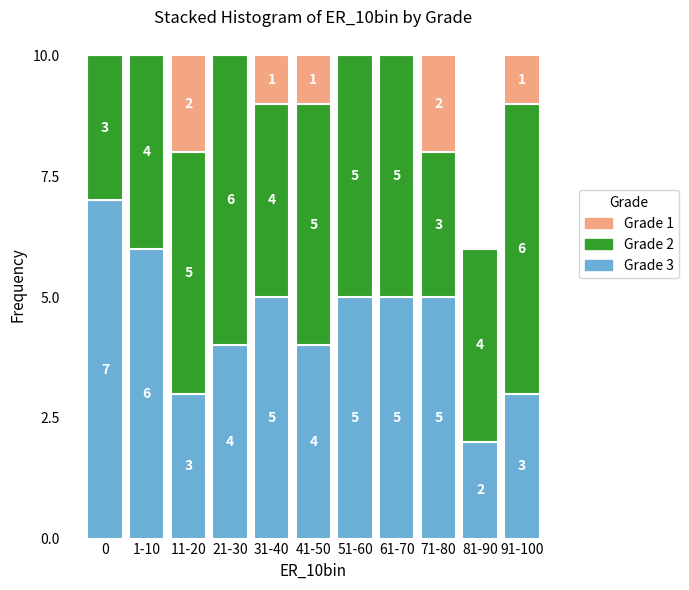

Reading right to left, list the values for the Grade 3 series.

91-100=3	81-90=2	71-80=5	61-70=5	51-60=5	41-50=4	31-40=5	21-30=4	11-20=3	1-10=6	0=7